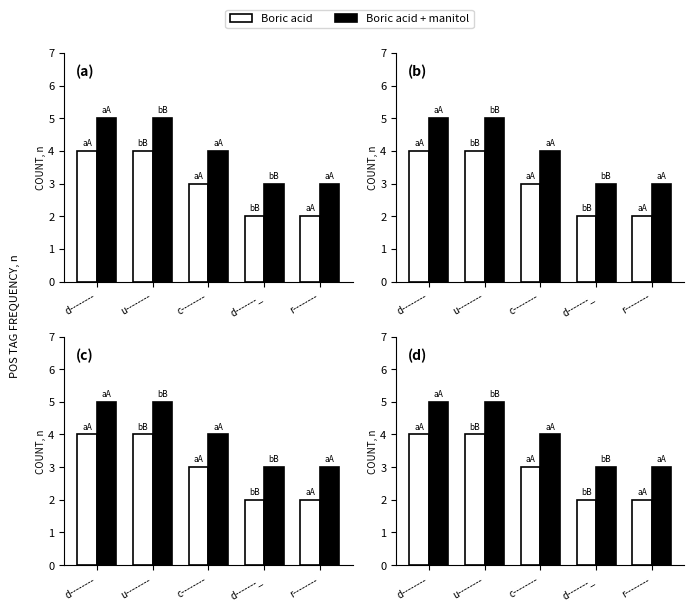

Which category has the highest value in the Boric acid + manitol series?

d--------